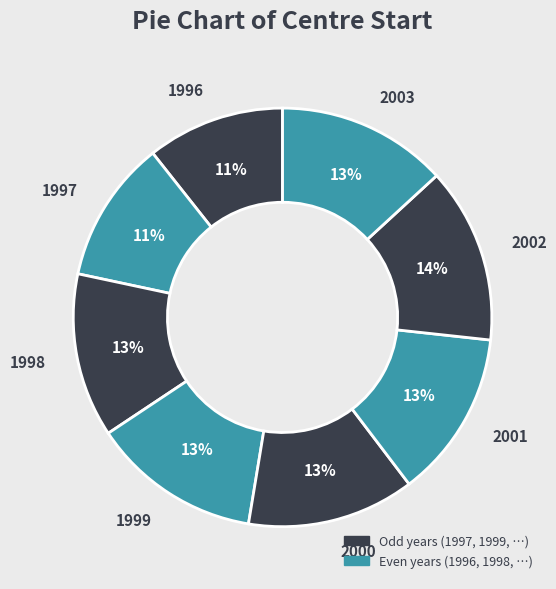

Does 1998 account for over 50% of the chart?

No